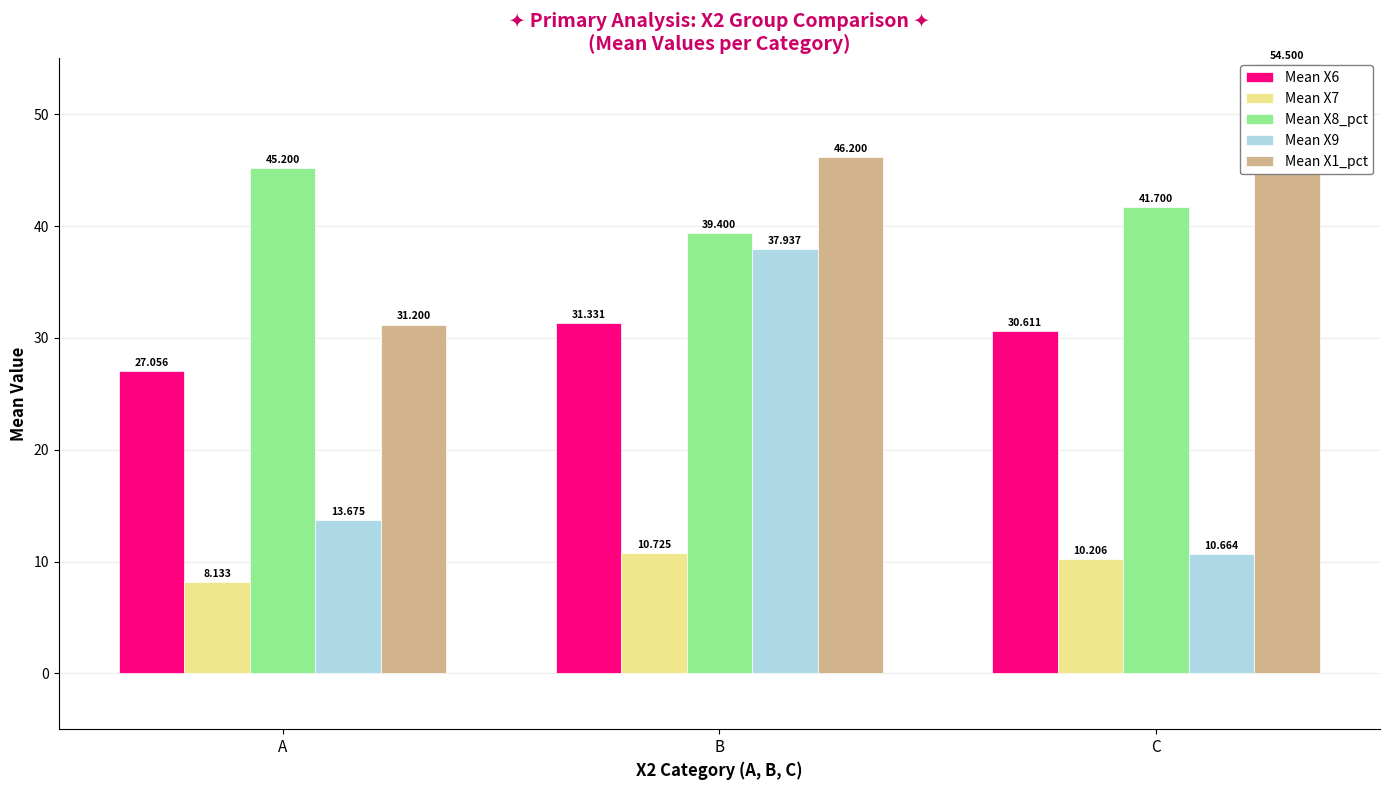

What is the difference between the Mean X6 values at A and B?

4.3